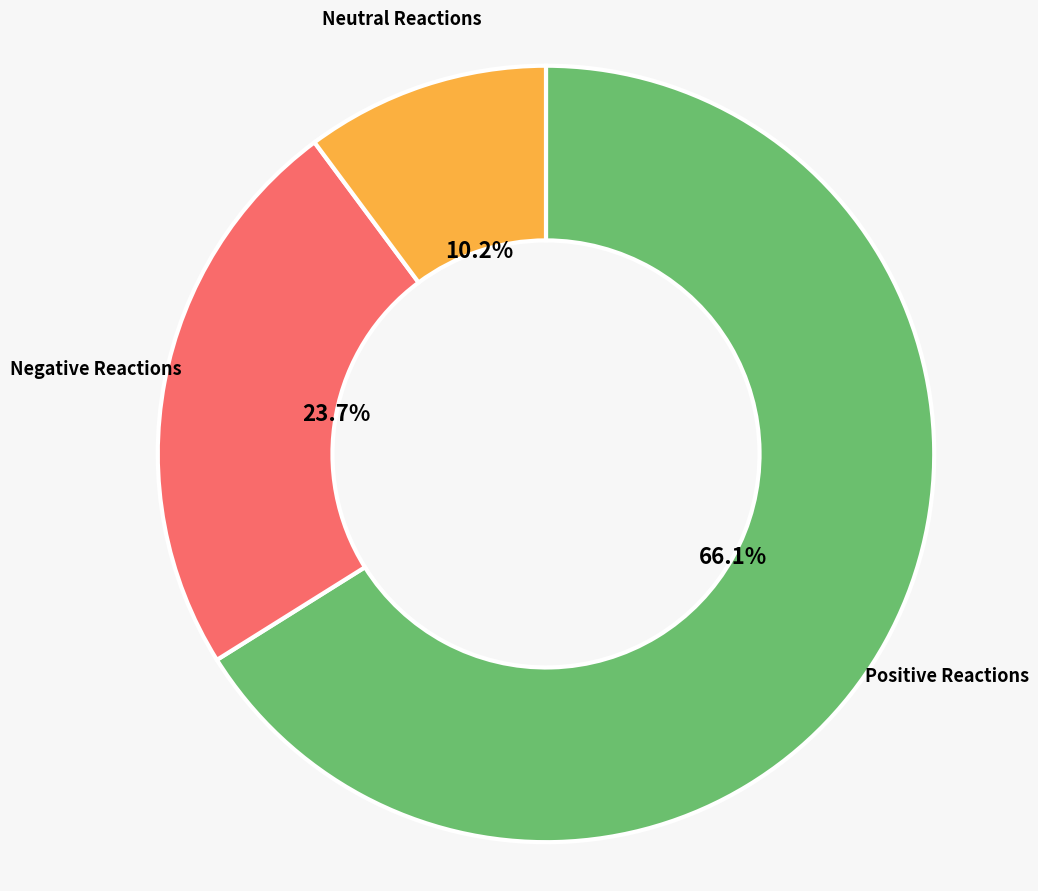

What is the smallest slice in the pie chart?

Neutral Reactions